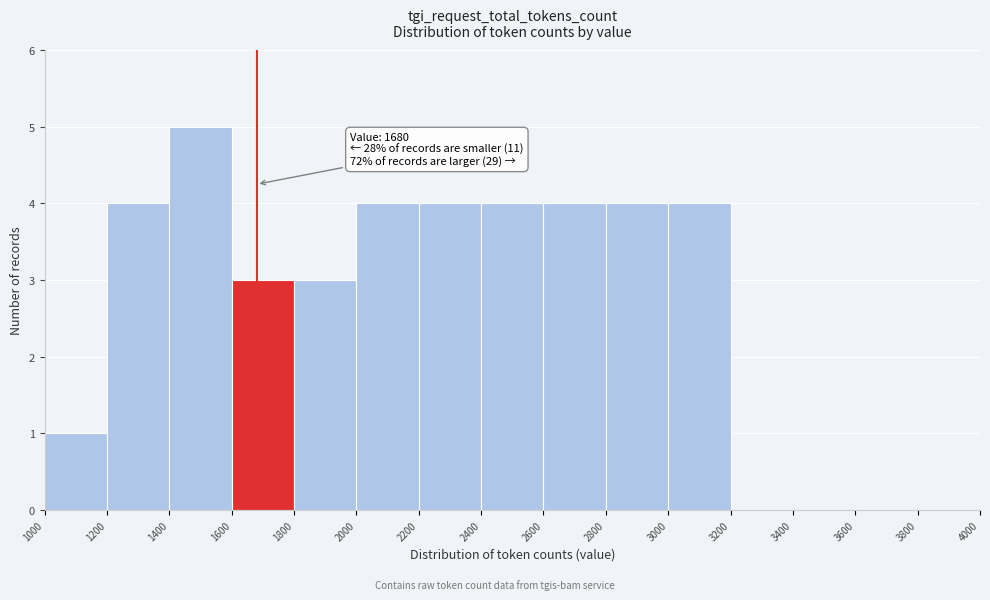

Which range on the x-axis has the tallest bar?

1400 to 1600